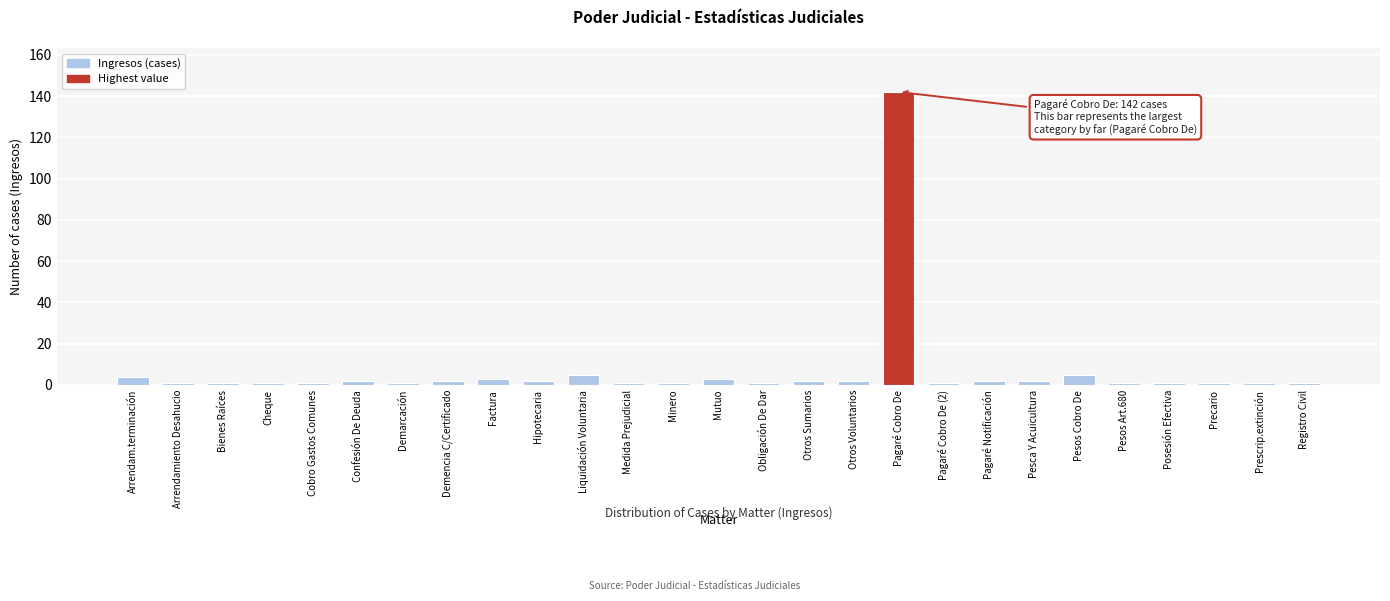

Reading left to right, what are all the values shown in this chart?

Arrendam.terminación=4	Arrendamiento Desahucio=1	Bienes Raíces=1	Cheque=1	Cobro Gastos Comunes=1	Confesión De Deuda=2	Demarcación=1	Demencia C/Certificado=2	Factura=3	Hipotecaria=2	Liquidación Voluntaria=5	Medida Prejudicial=1	Minero=1	Mutuo=3	Obligación De Dar=1	Otros Sumarios=2	Otros Voluntarios=2	Pagaré Cobro De=142	Pagaré Cobro De (2)=1	Pagaré Notificación=2	Pesca Y Acuicultura=2	Pesos Cobro De=5	Pesos Art.680=1	Posesión Efectiva=1	Precario=1	Prescrip.extinción=1	Registro Civil=1